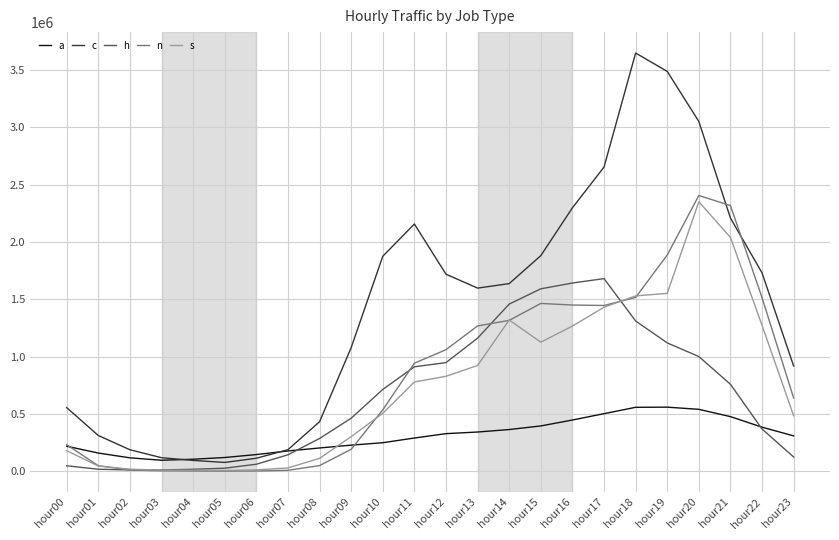

How many distinct data groups are displayed?

5